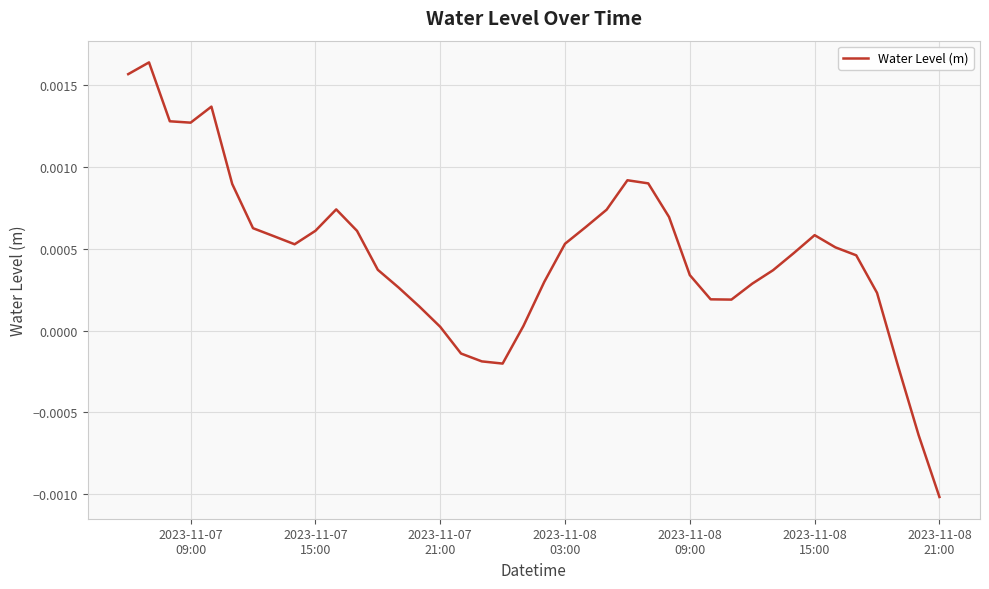

Is this an area chart (filled region under the line)?

No